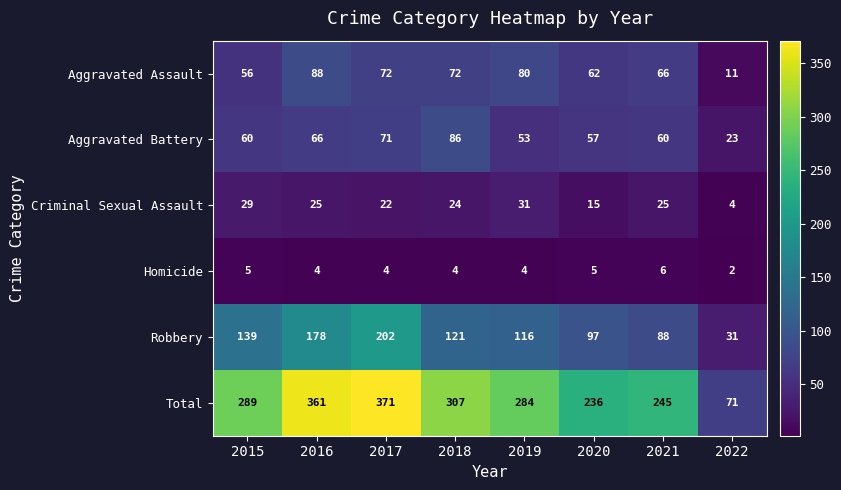

What is the sum of the Robbery values at 2020 and 2019?

213